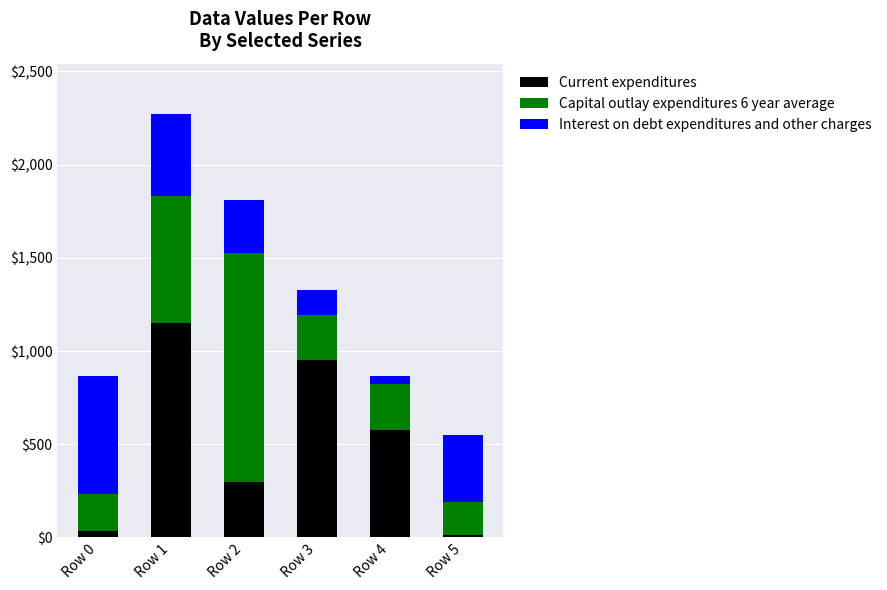

Reading left to right, what are the values for Current expenditures?

33.2	1149.1	299.8	951.1	578.5	14.4